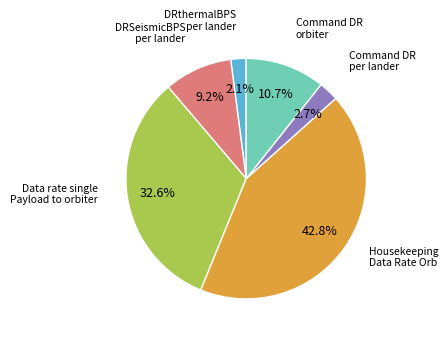

Does any single category account for the majority?

No